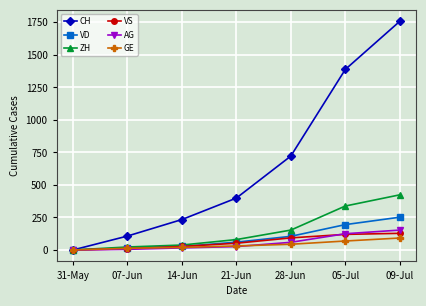

At how many categories does at least one series exceed 1097?

2